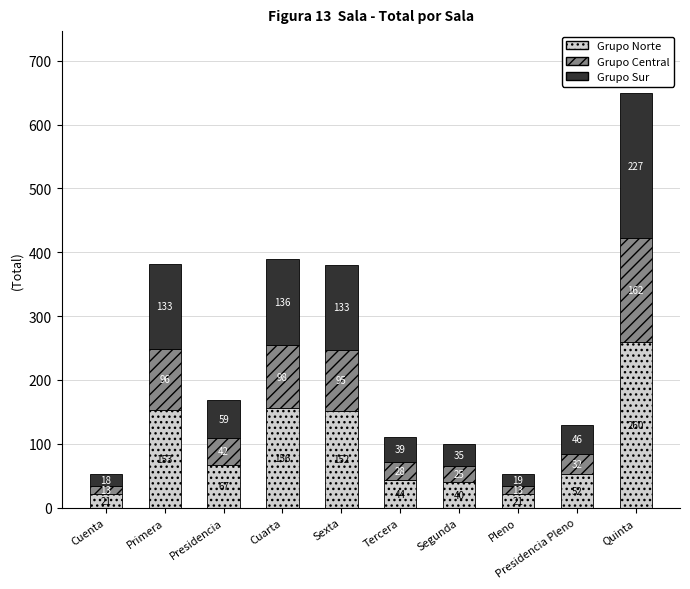

How many bars are there in total?

10